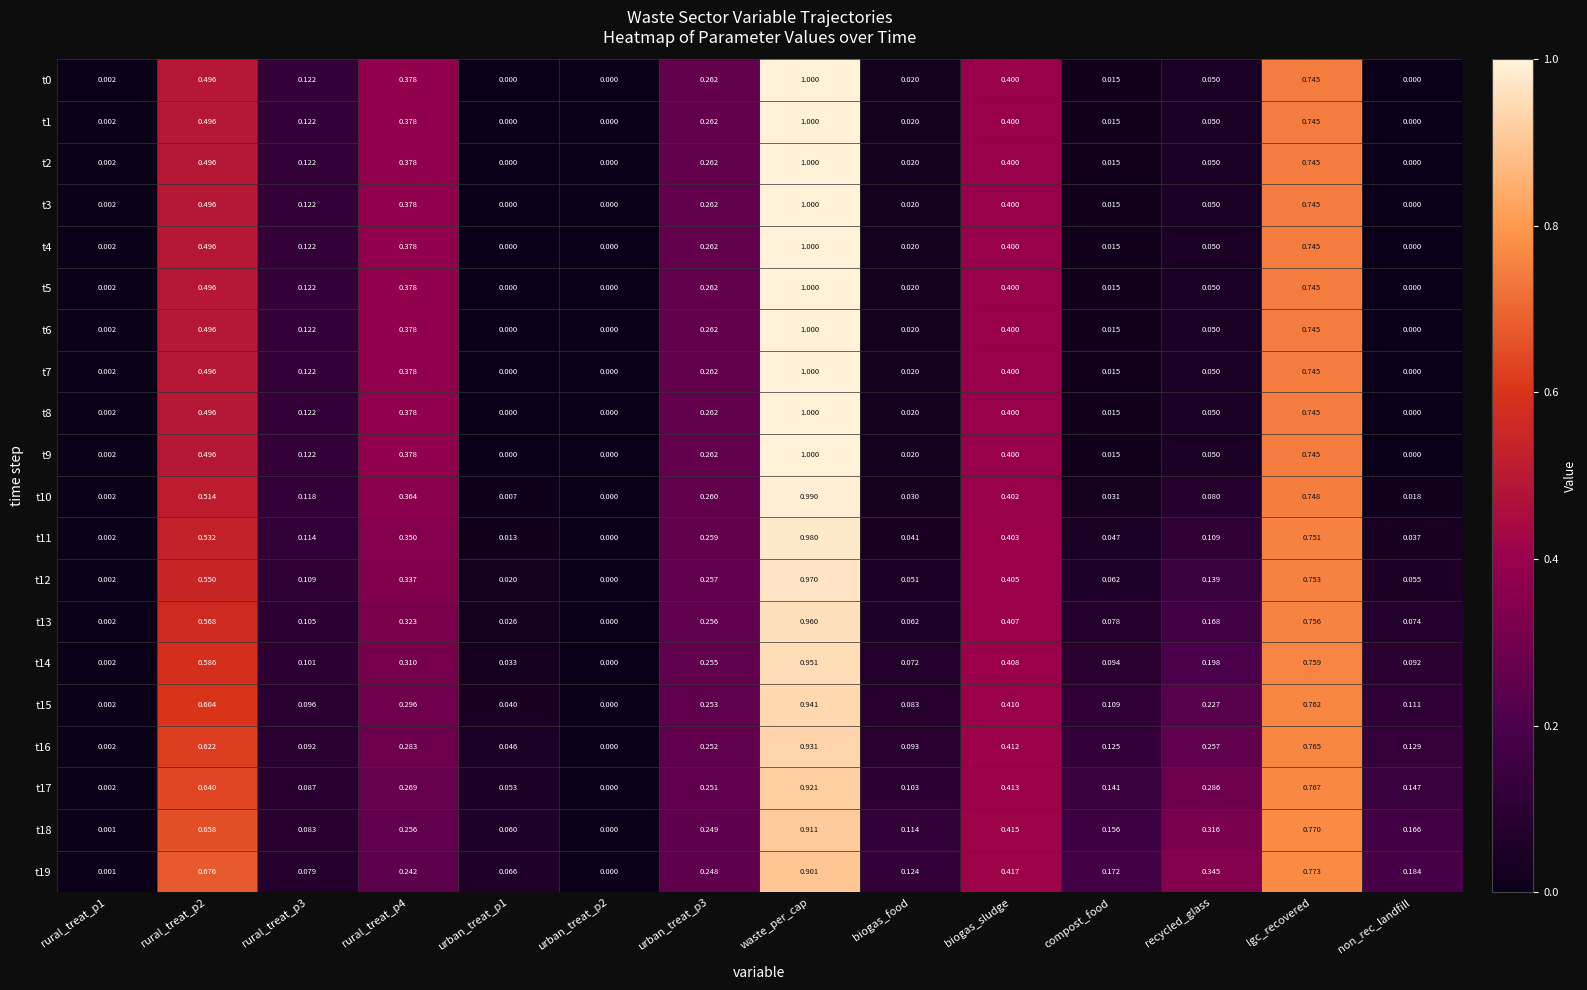

Which category has the highest value in the t7 series?

waste_per_cap